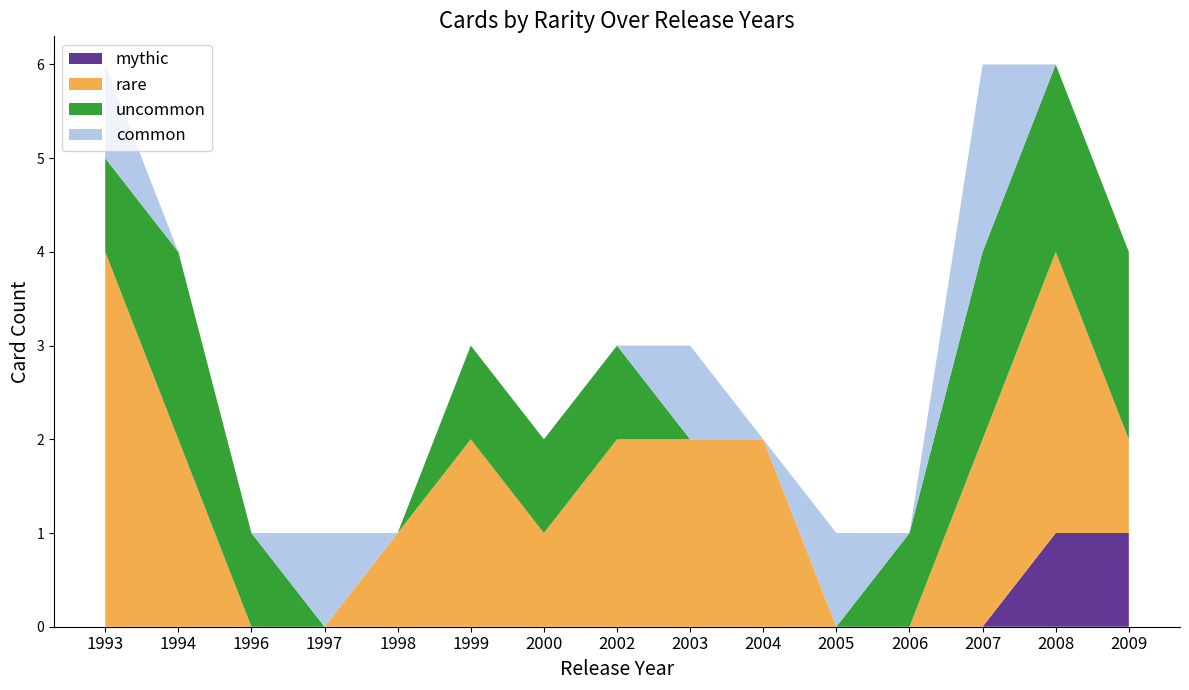

Reading right to left, transcribe all the data shown in this chart.

common: 2009=0	2008=0	2007=2	2006=0	2005=1	2004=0	2003=1	2002=0	2000=0	1999=0	1998=0	1997=1	1996=0	1994=0	1993=1
uncommon: 2009=2	2008=2	2007=2	2006=1	2005=0	2004=0	2003=0	2002=1	2000=1	1999=1	1998=0	1997=0	1996=1	1994=2	1993=1
rare: 2009=1	2008=3	2007=2	2006=0	2005=0	2004=2	2003=2	2002=2	2000=1	1999=2	1998=1	1997=0	1996=0	1994=2	1993=4
mythic: 2009=1	2008=1	2007=0	2006=0	2005=0	2004=0	2003=0	2002=0	2000=0	1999=0	1998=0	1997=0	1996=0	1994=0	1993=0